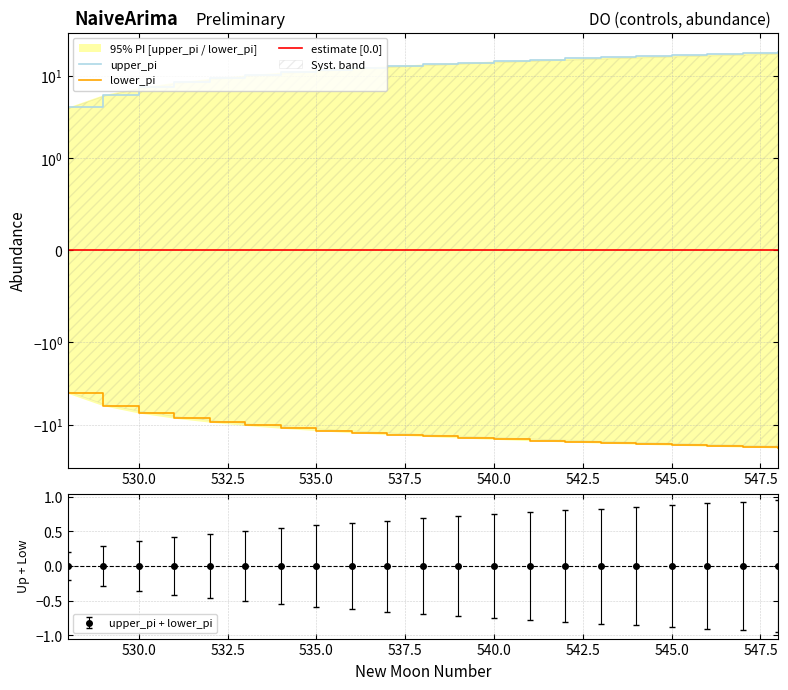

True or false: lower_pi and estimate [0.0] intersect in this chart.

False